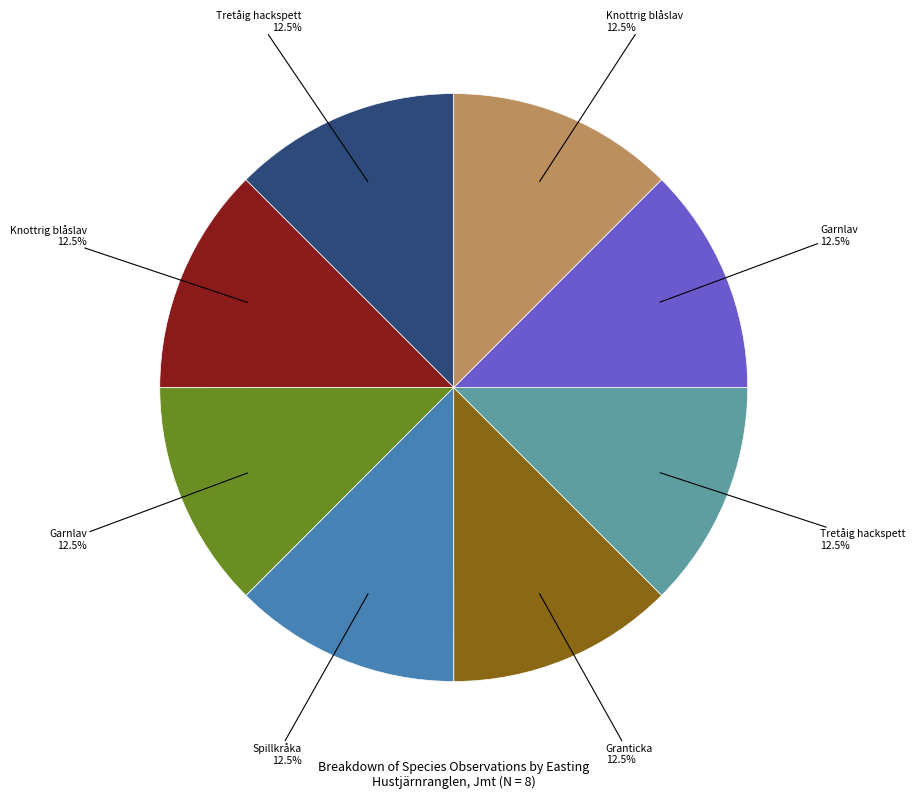

Is there a majority slice in this chart?

No